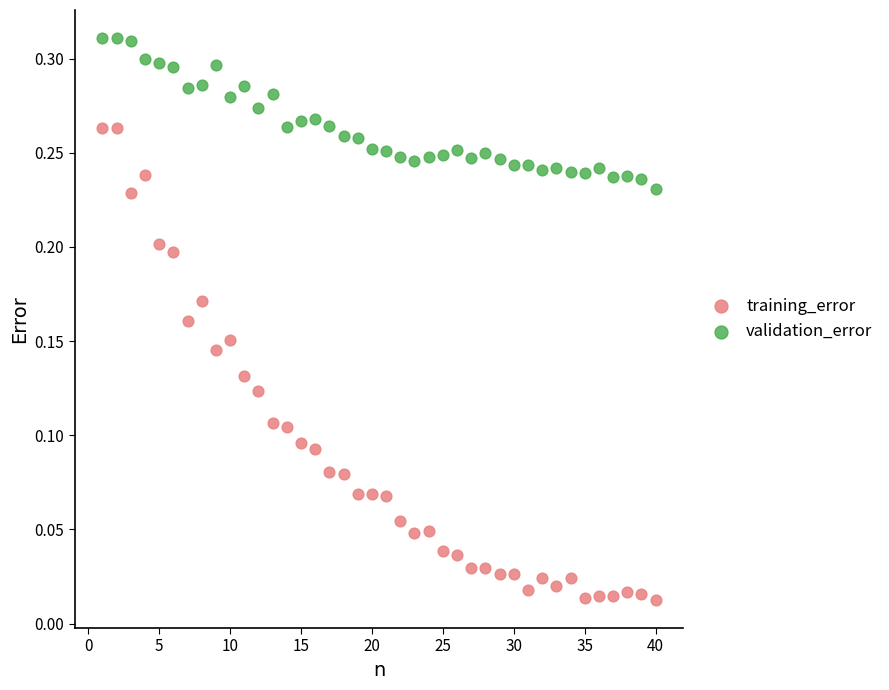

Which series contains the highest Y value?

validation_error